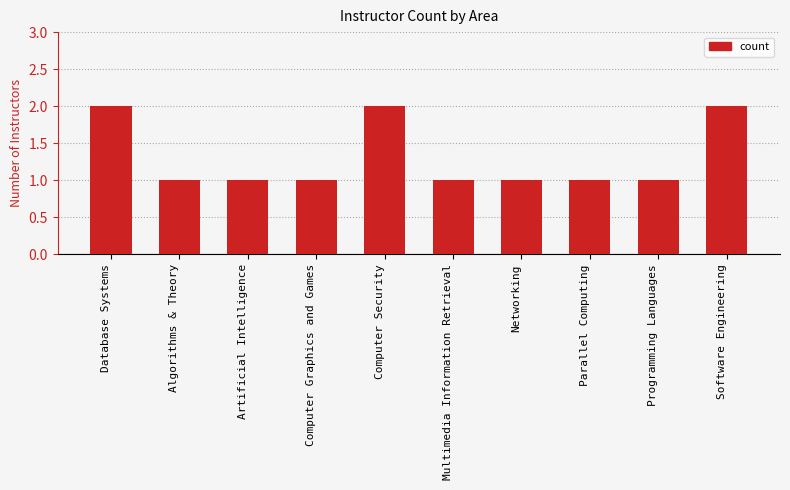

The chart shows a value of 1 at Database Systems. True or false?

False